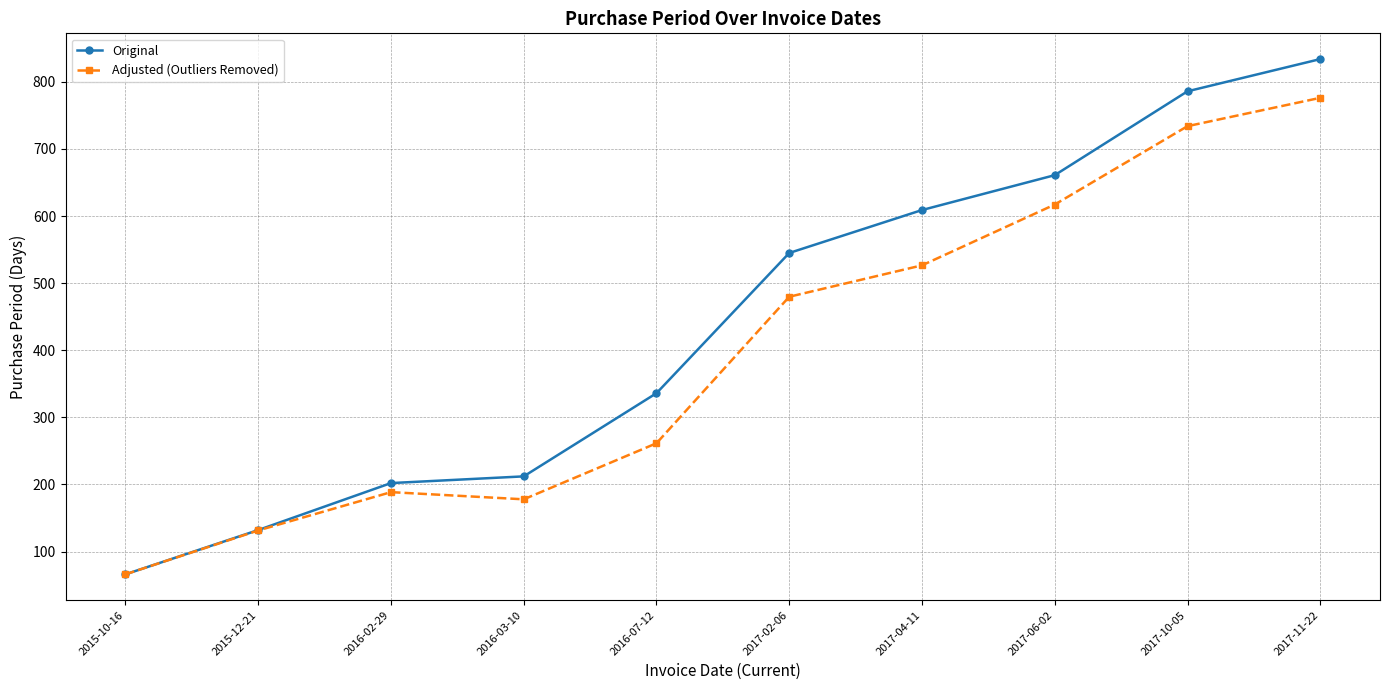

Where is Adjusted (Outliers Removed) nearest to the value 421?

2017-02-06